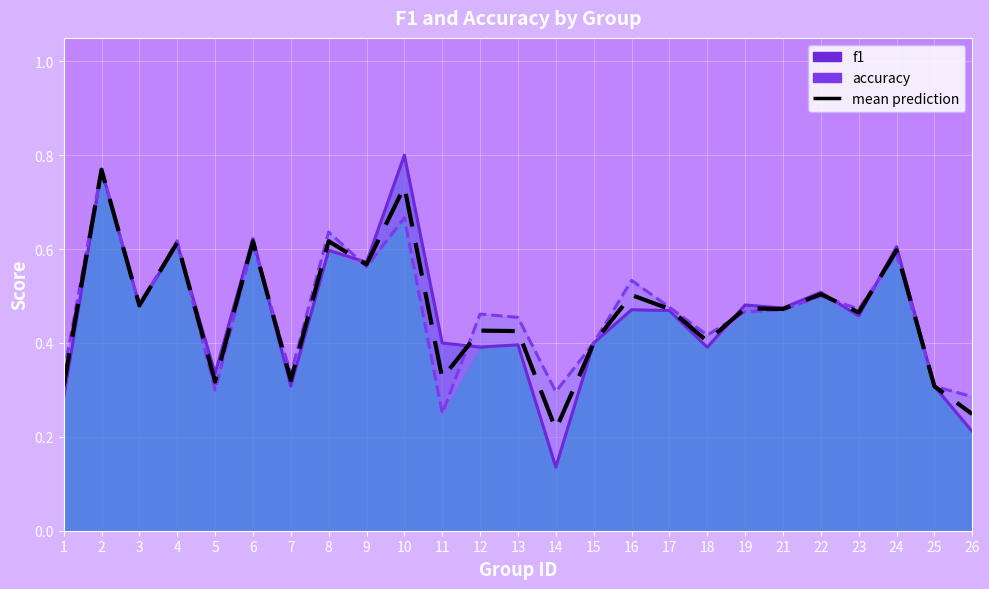

How many categories are shown in the chart?

25